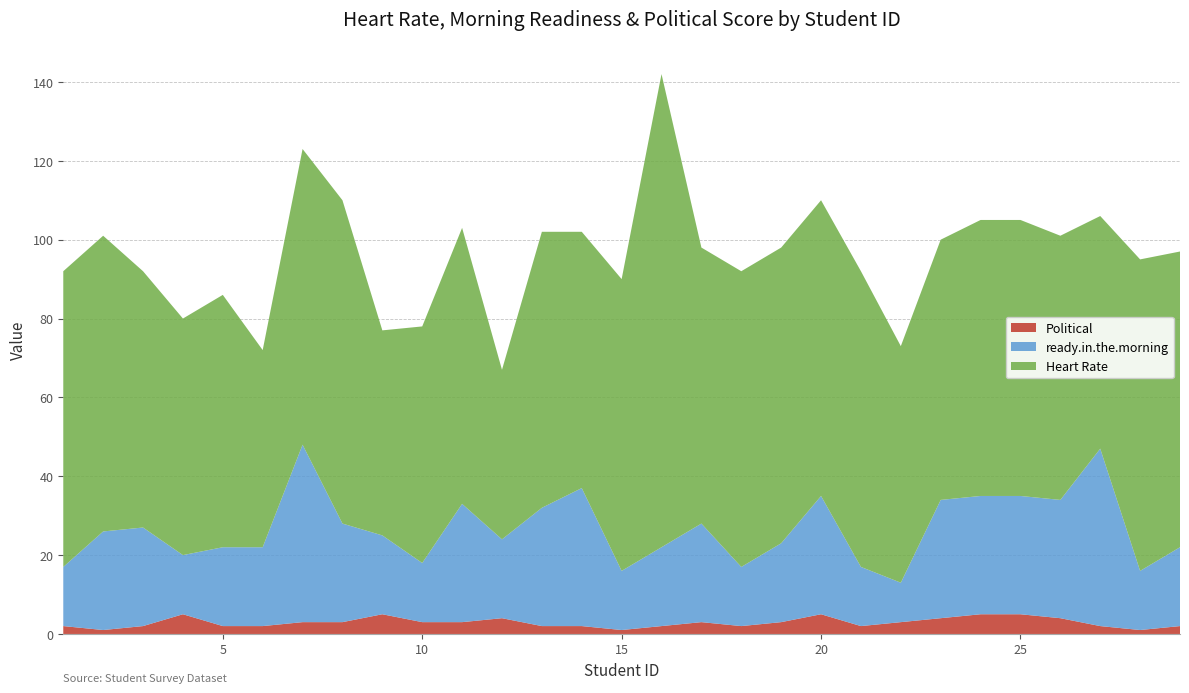

What are all the series names shown in the legend?

Political, ready.in.the.morning, Heart Rate